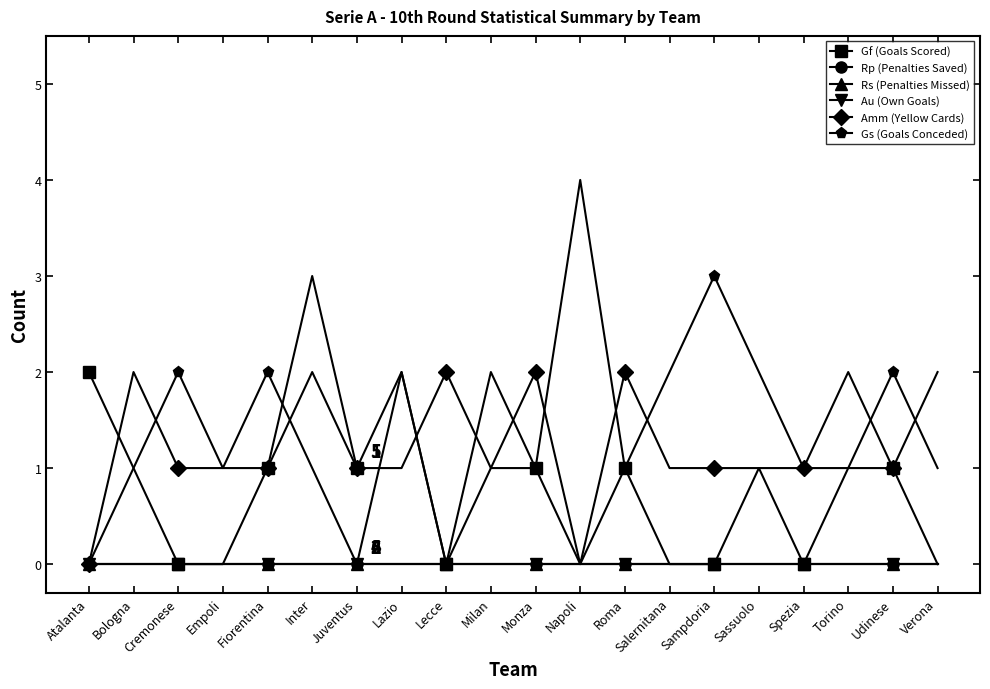

What is the total value across all series at Napoli?

4